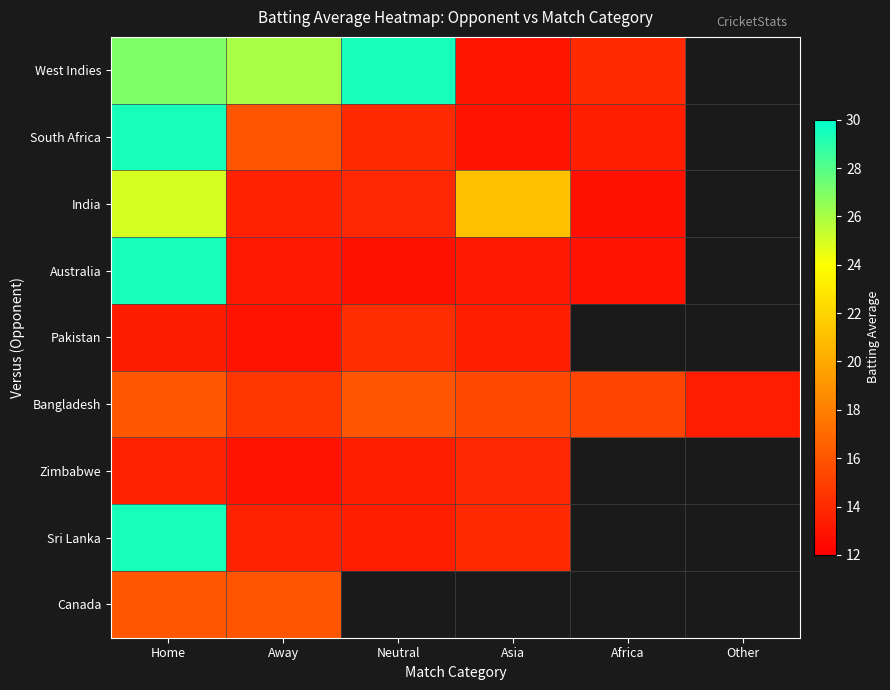

At how many categories does at least one series exceed 26?

2